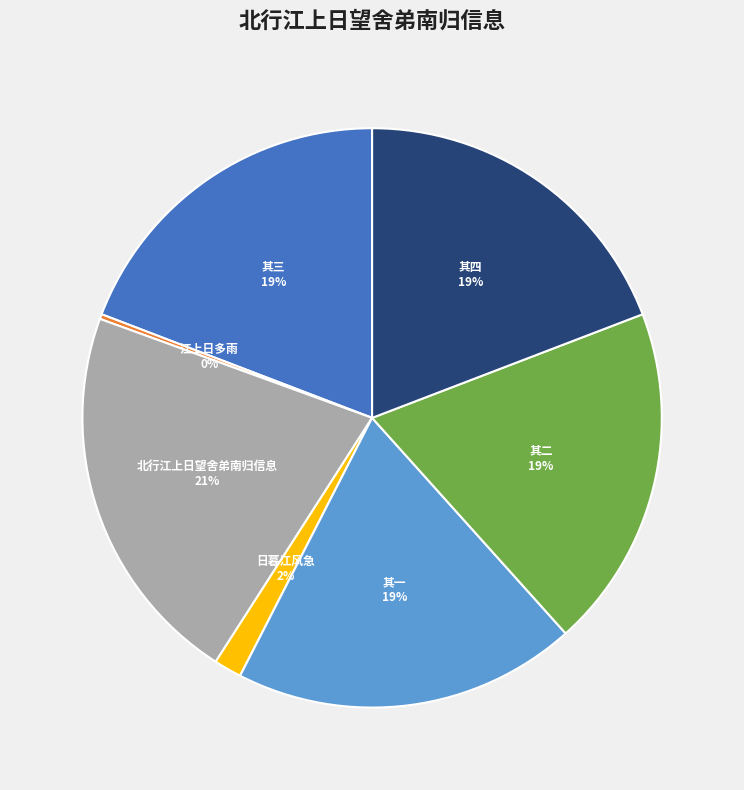

To the nearest percent, what is the difference between the largest and smallest slice percentages?

21%